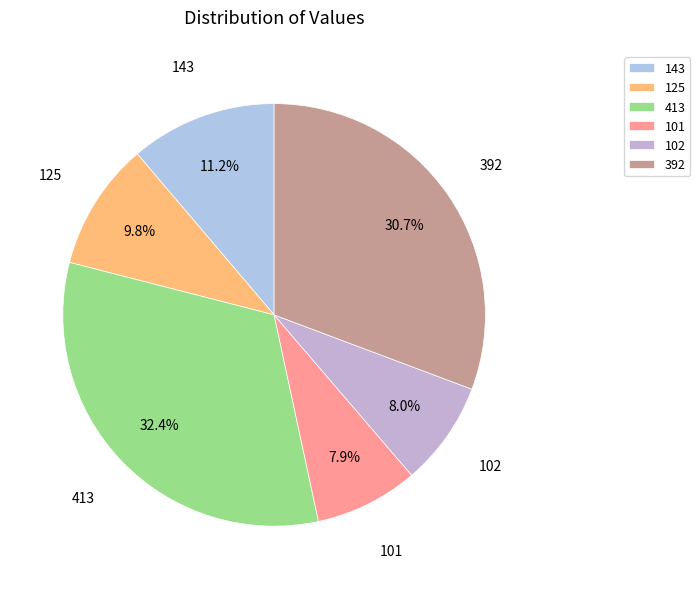

Which category has the biggest portion of the pie?

413